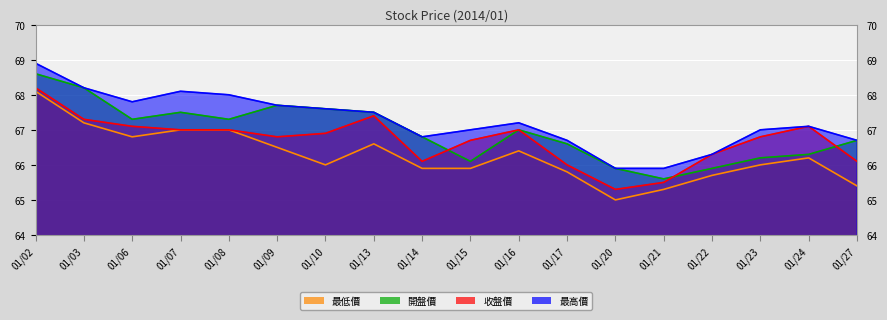

What is the sum of all 收盤價 values?

1200.6